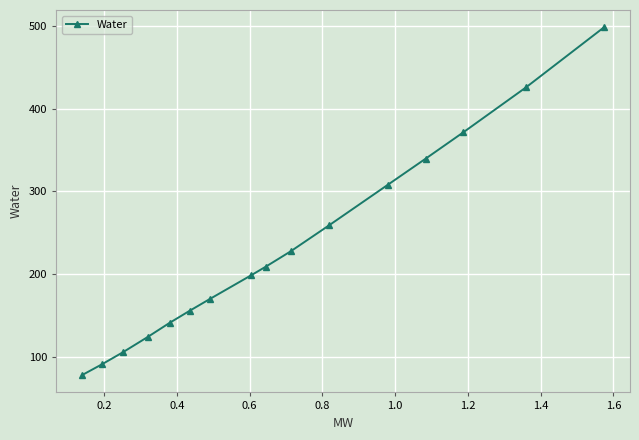

What is the average value?

231.2